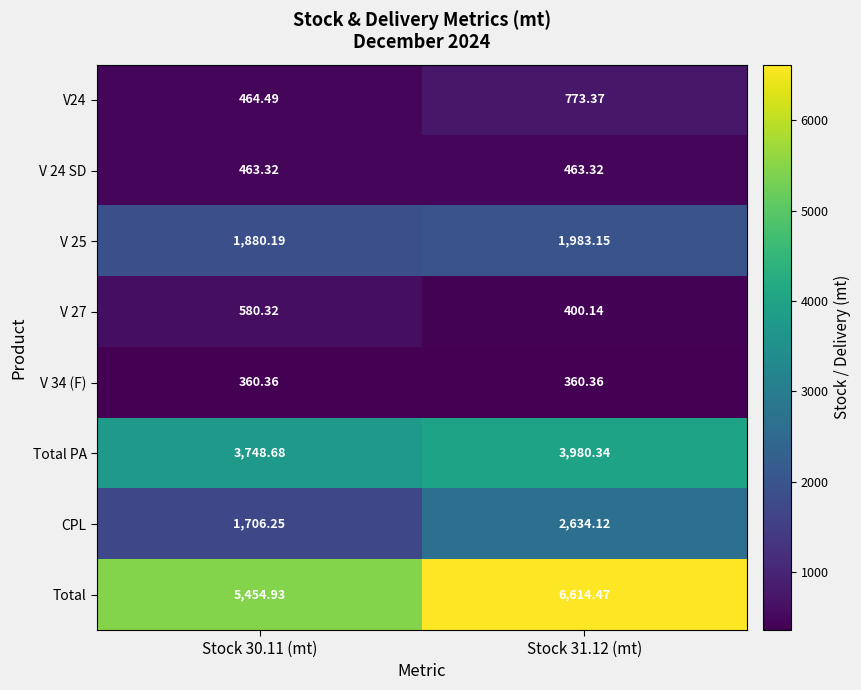

Which series has the largest total across all categories?

Total